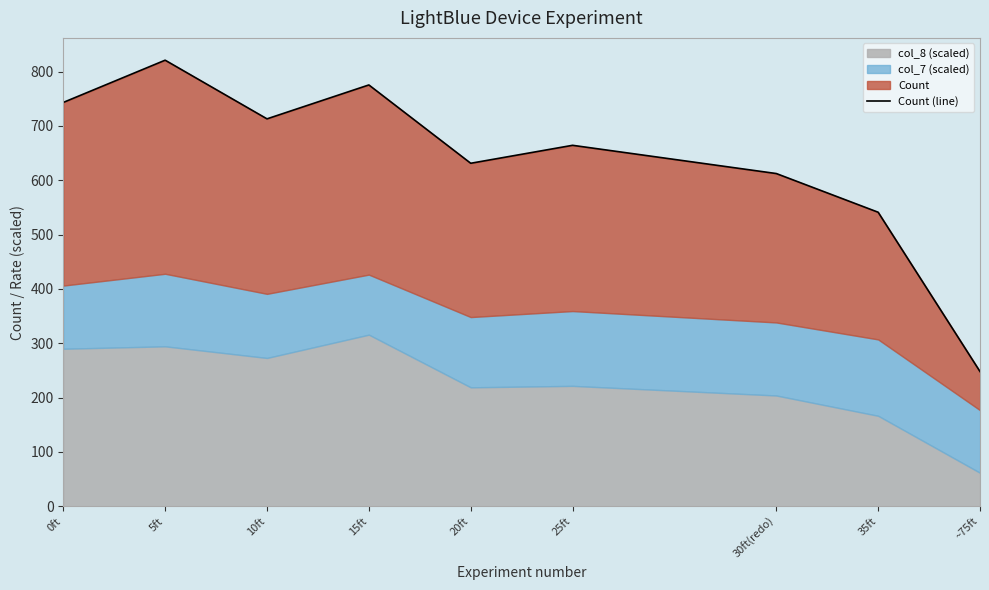

What is the value of the 5th point from the left?

631.1